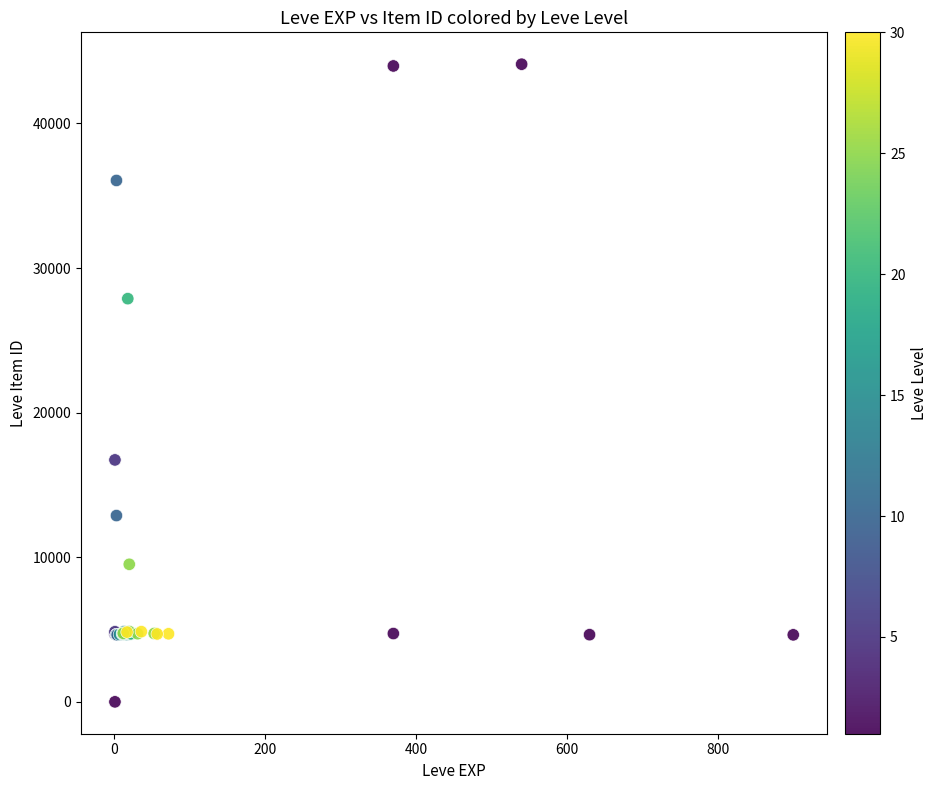

What Y value in the scatter plot is closest to 22050?

16734